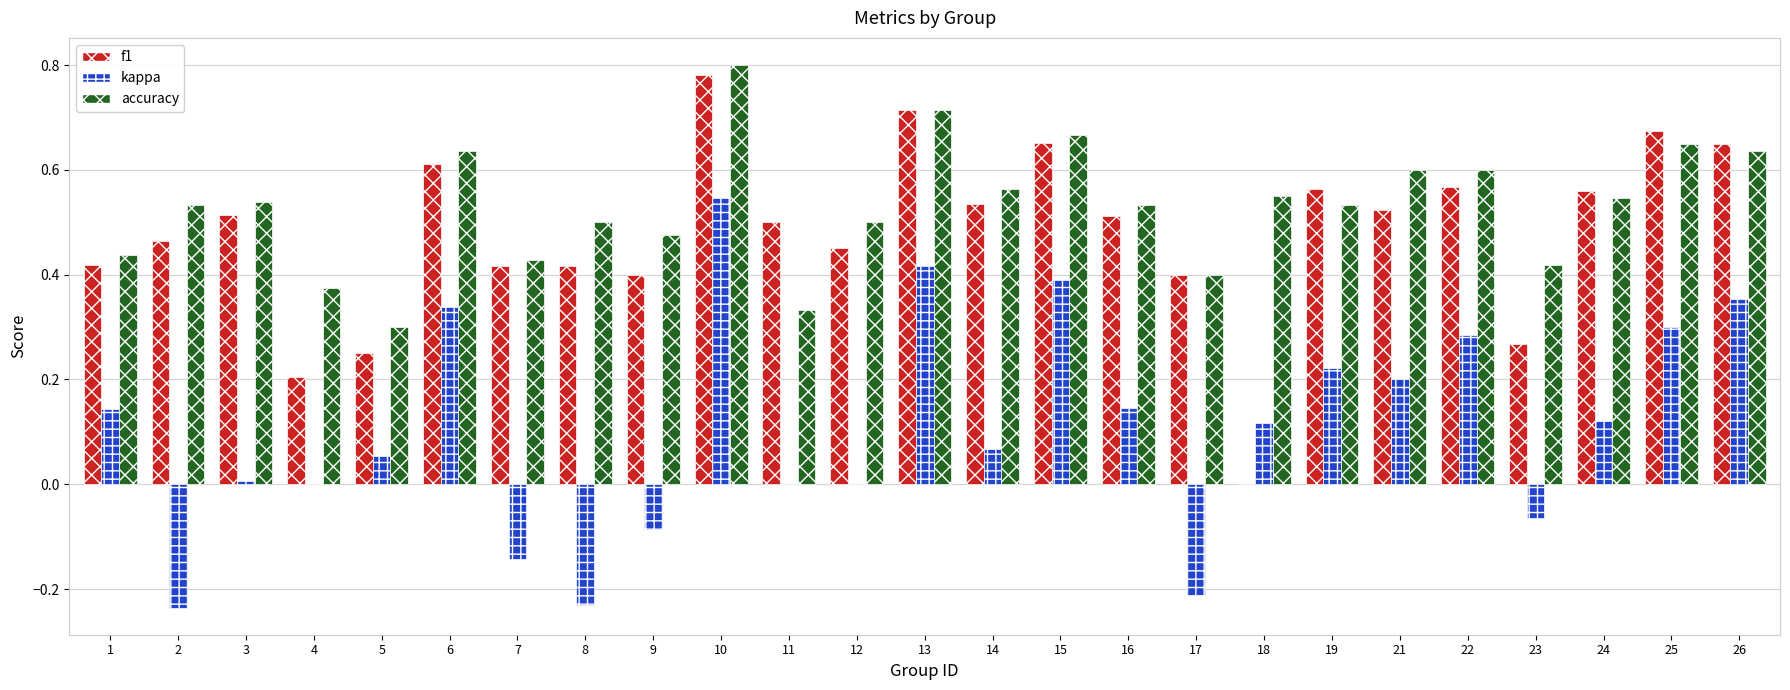

The value of f1 at 14 is 0.9. True or false?

False